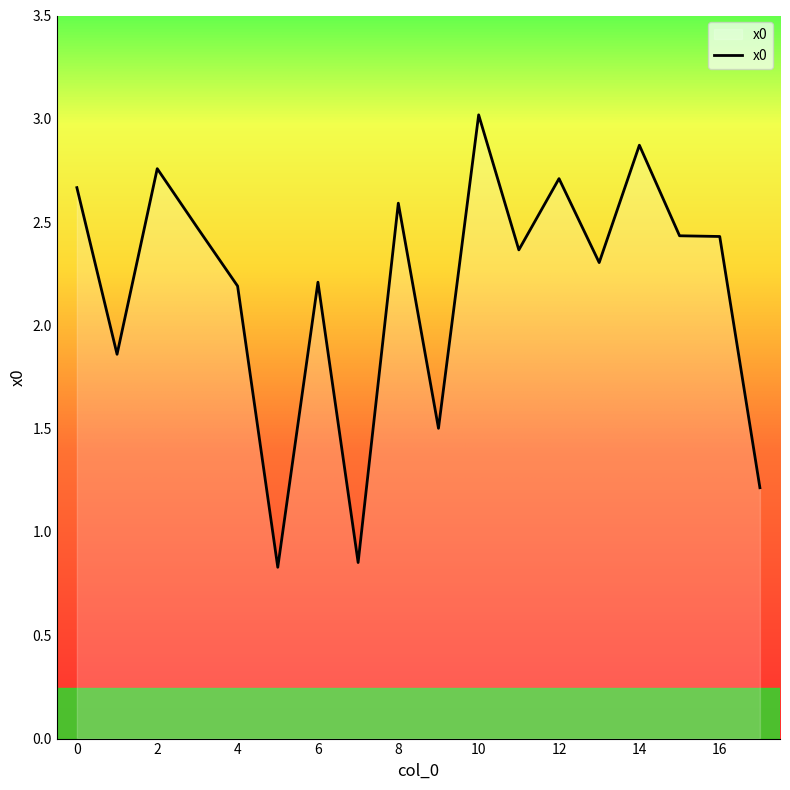

What is the difference between the maximum and minimum values?

2.2